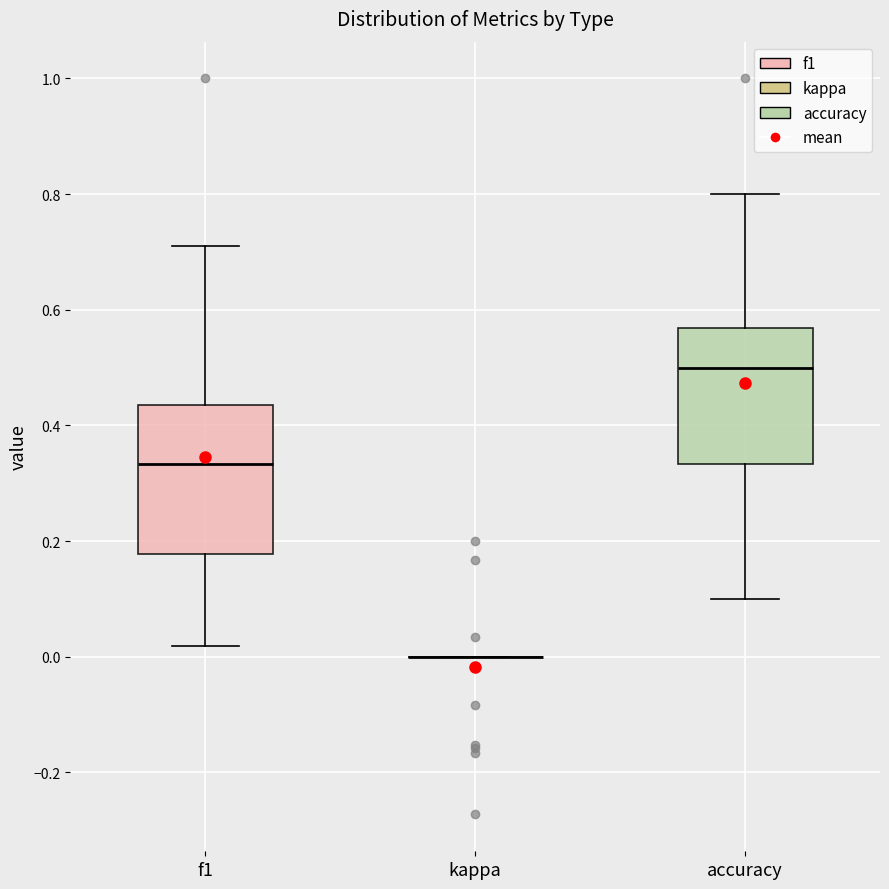

Where does the median line of the box for accuracy sit on the y-axis? The values are not printed on the chart, so give them approximately, as read against the axis.

0.50